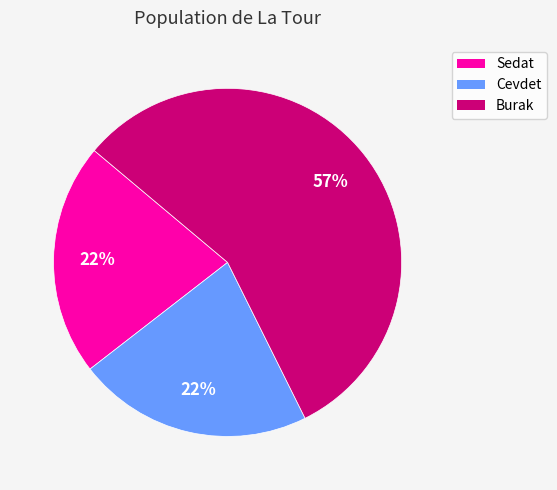

What is the ratio of the value at Cevdet to the value at Sedat?

1.0